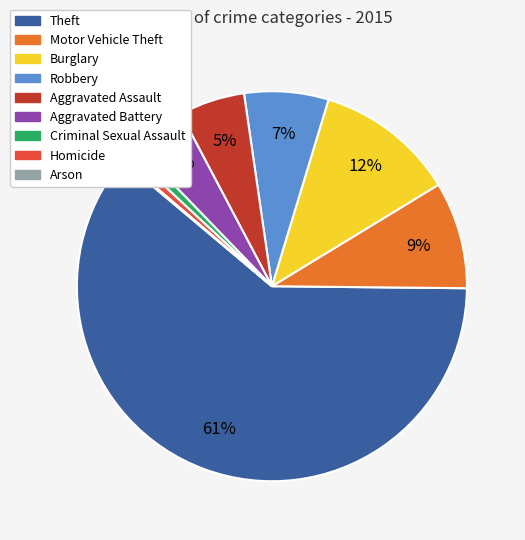

Which category has the biggest portion of the pie?

Theft